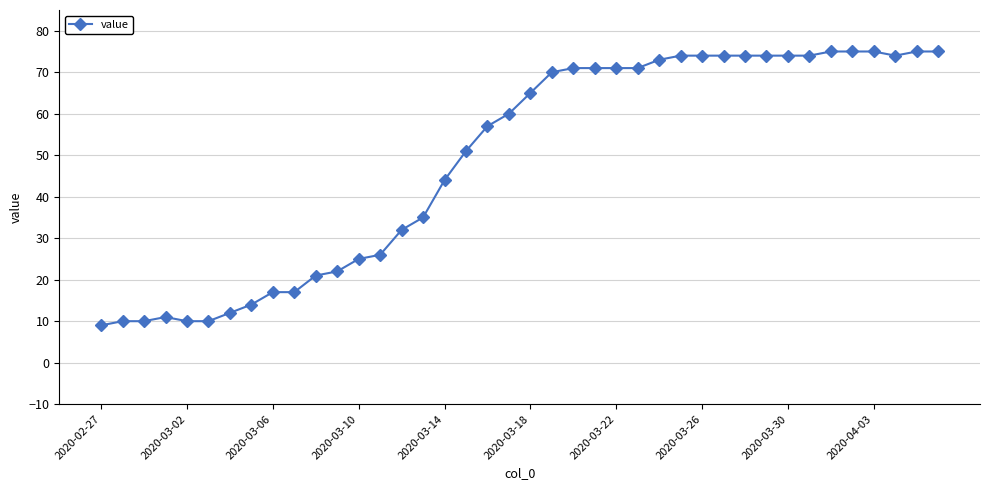

What is the value of the 38th point from the left?

74